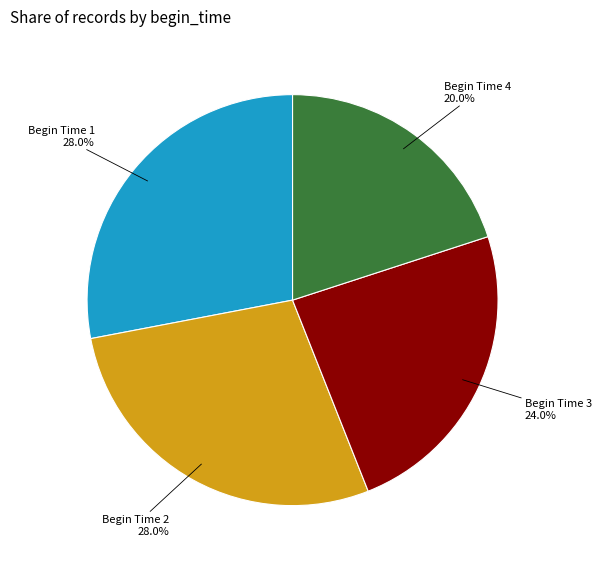

To the nearest percent, what is the difference between the largest and smallest slice percentages?

8%